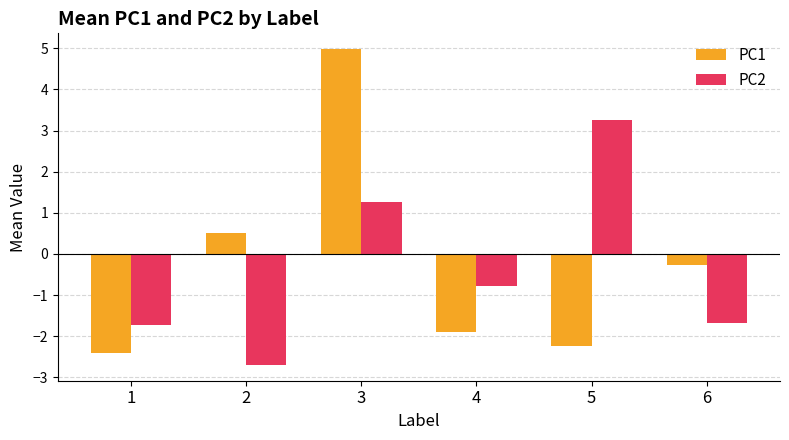

What is the lowest value of the PC1 series?

-2.4